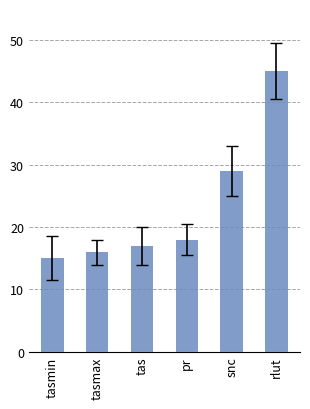

What is the label of the 4th bar from the right?

tas